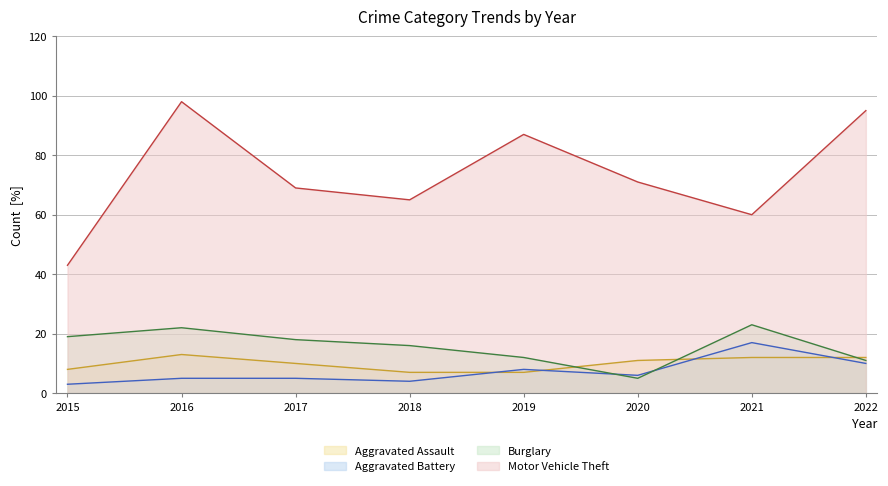

What is the difference between the Aggravated Assault values at 2015 and 2022?

4